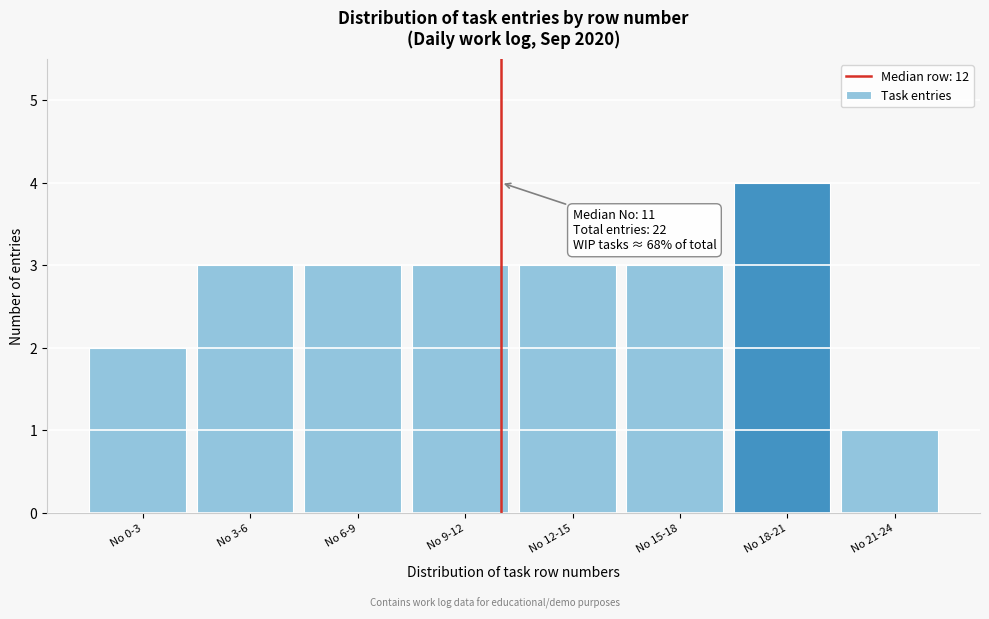

Reading left to right, list all the values displayed in this chart.

2	3	3	3	3	3	4	1